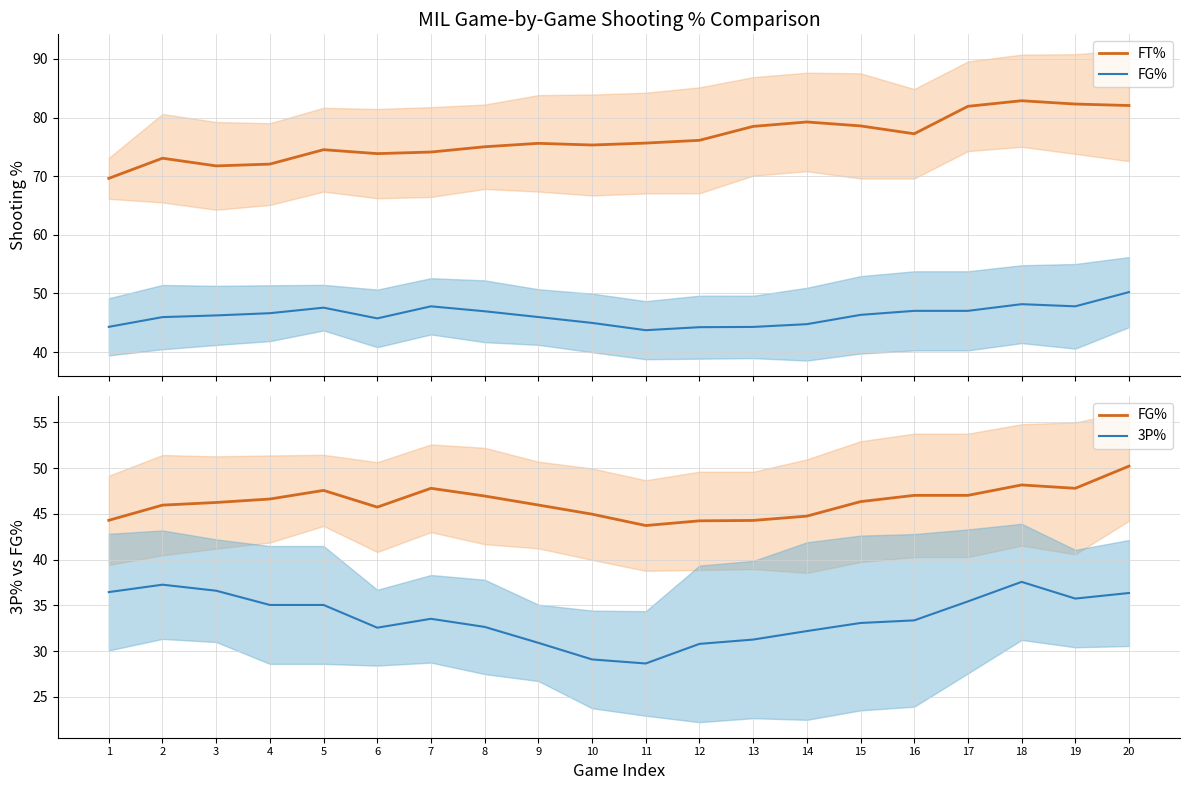

Reading right to left, transcribe all the data shown in this chart.

FT%: 20=82.0	19=82.3	18=82.9	17=81.9	16=77.2	15=78.6	14=79.2	13=78.5	12=76.1	11=75.6	10=75.3	9=75.6	8=75.0	7=74.1	6=73.8	5=74.5	4=72.1	3=71.8	2=73.1	1=69.6
FG%: 20=50.2	19=47.8	18=48.2	17=47.0	16=47.0	15=46.3	14=44.8	13=44.3	12=44.2	11=43.7	10=45.0	9=46.0	8=47.0	7=47.8	6=45.7	5=47.6	4=46.6	3=46.2	2=46.0	1=44.3
3P%: 20=36.4	19=35.7	18=37.6	17=35.4	16=33.4	15=33.1	14=32.2	13=31.3	12=30.8	11=28.6	10=29.1	9=30.9	8=32.6	7=33.5	6=32.6	5=35.0	4=35.0	3=36.6	2=37.3	1=36.4